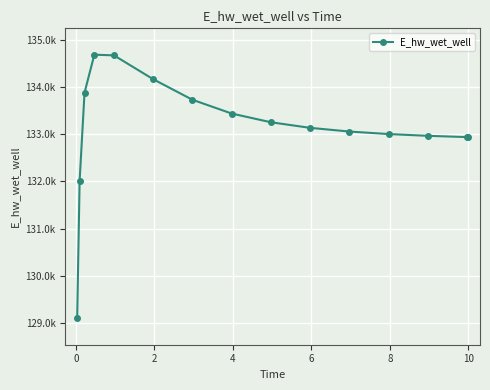

Does the chart have visible grid lines?

Yes